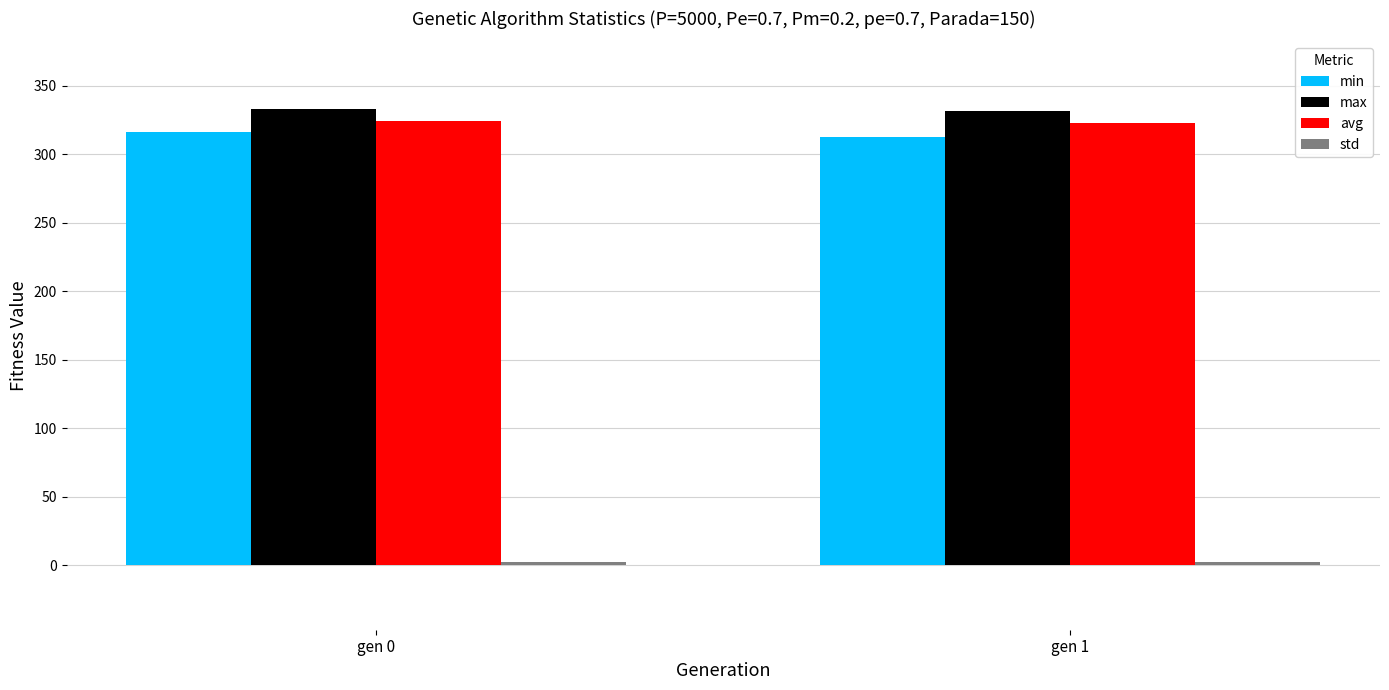

True or false: max has a value of 137.2 at gen 1.

False